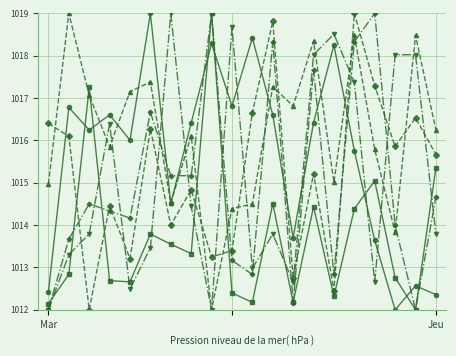

What is the maximum value shown in the chart?

1019.0